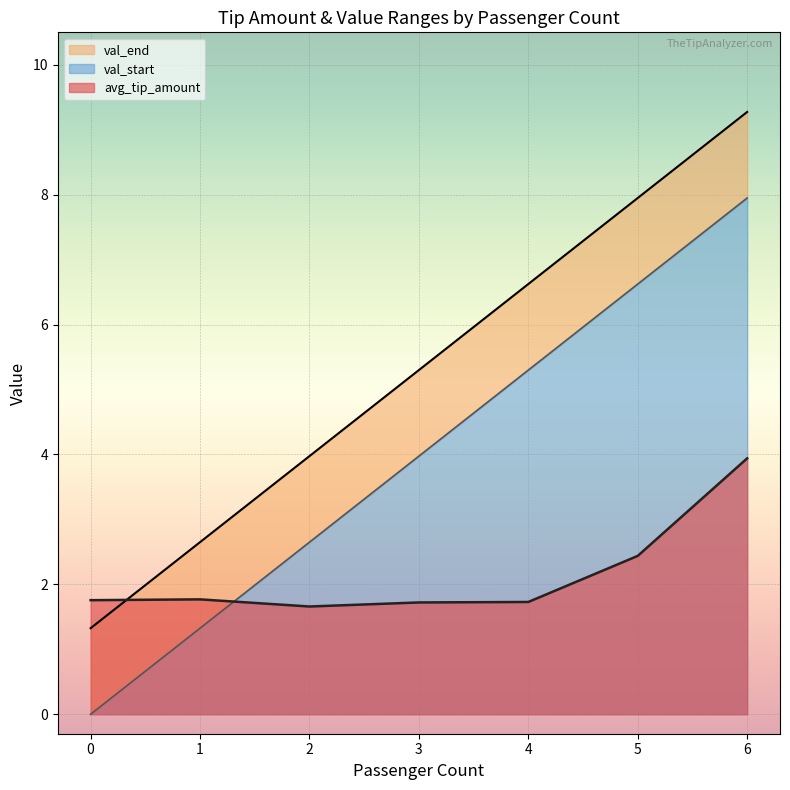

What is the difference between the second highest and second lowest values in the avg_tip_amount series?

0.7